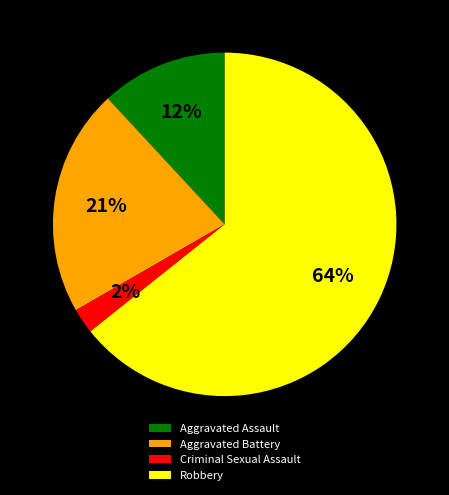

To the nearest percent, what is the combined percentage of Robbery and Aggravated Battery?

86%